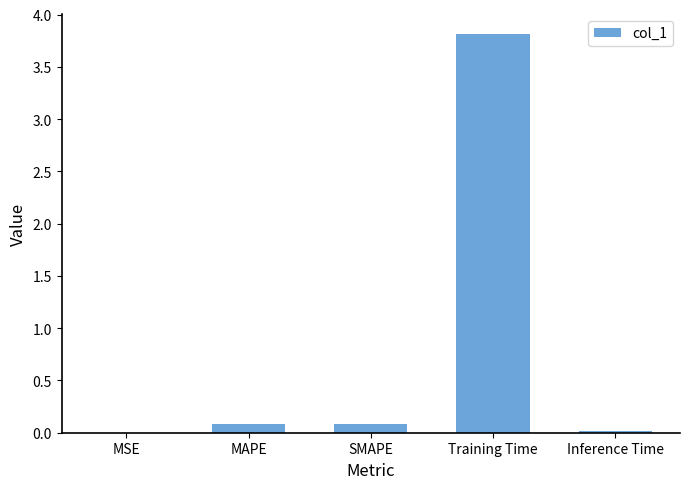

True or false: the data shows 0.1 at MAPE.

True